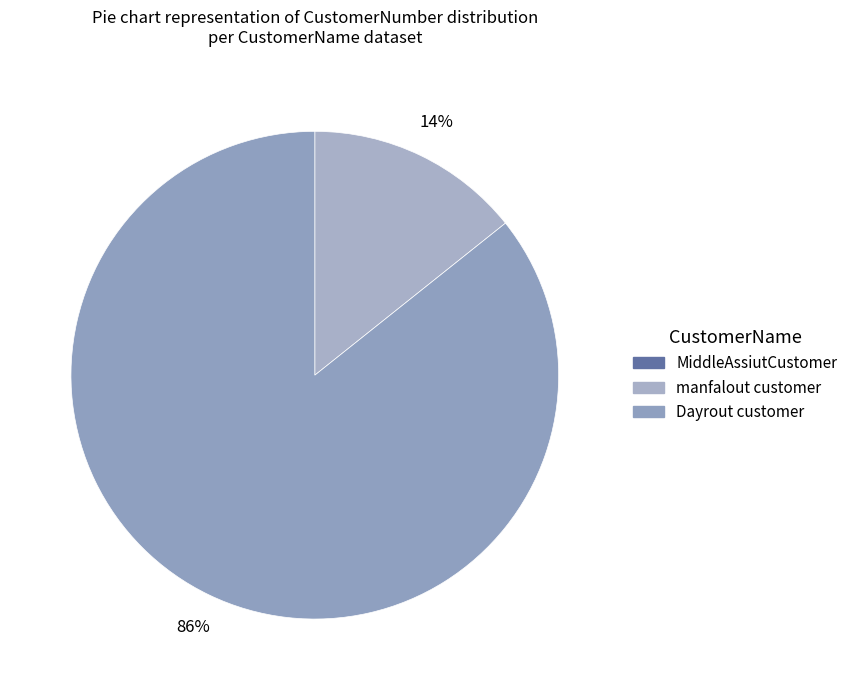

How many segments does this pie chart have?

3